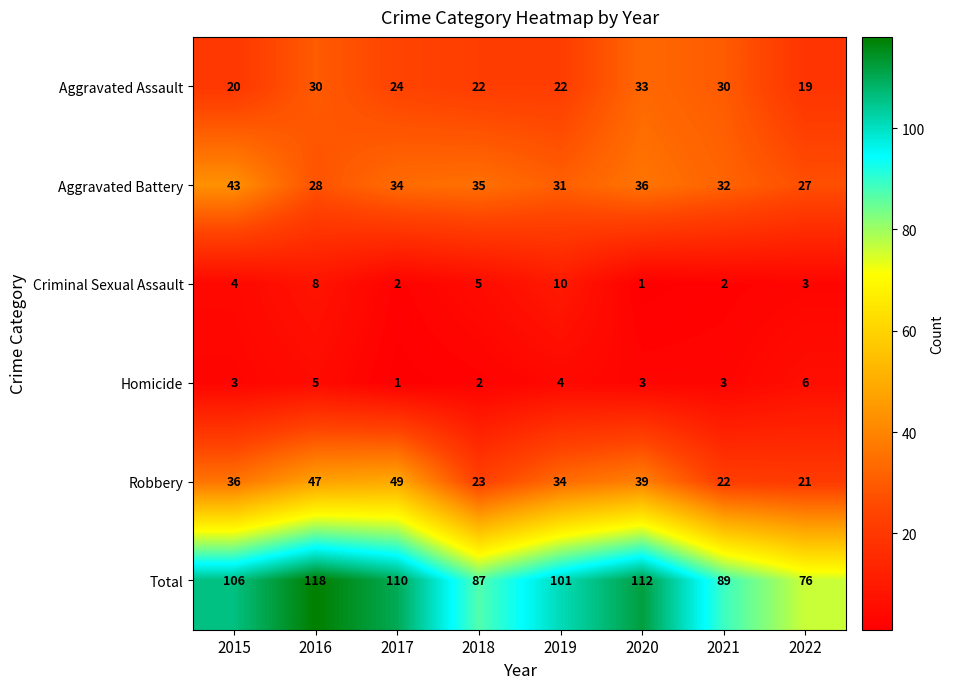

Rank the series at 2016 from lowest to highest value.

Homicide, Criminal Sexual Assault, Aggravated Battery, Aggravated Assault, Robbery, Total